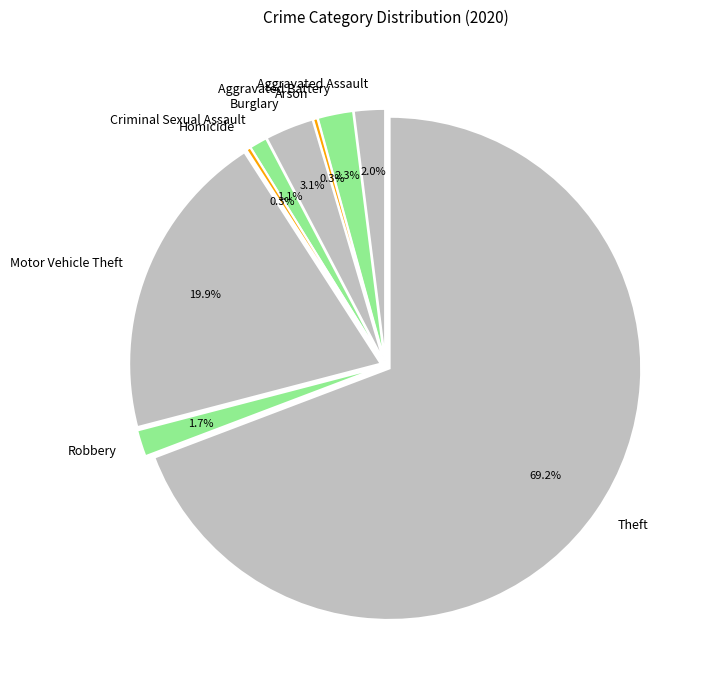

Which has a higher value, Aggravated Battery or Robbery?

Aggravated Battery